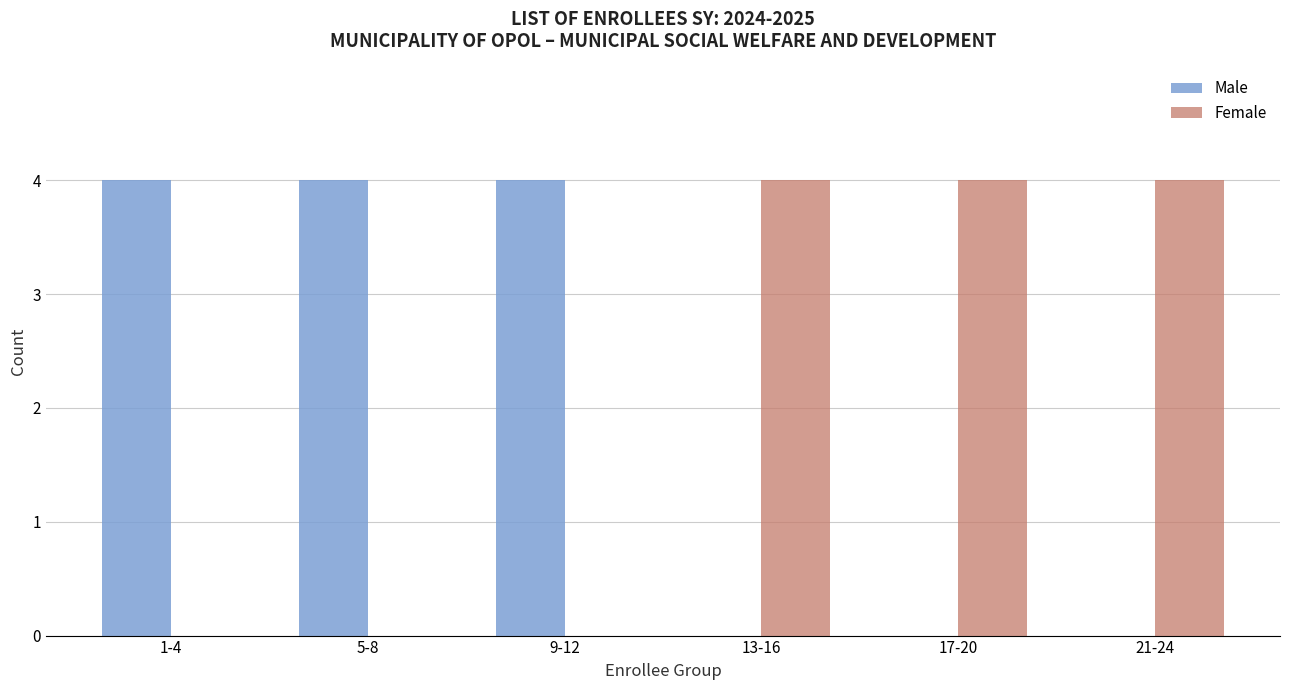

What is the total value across all series at 1-4?

4